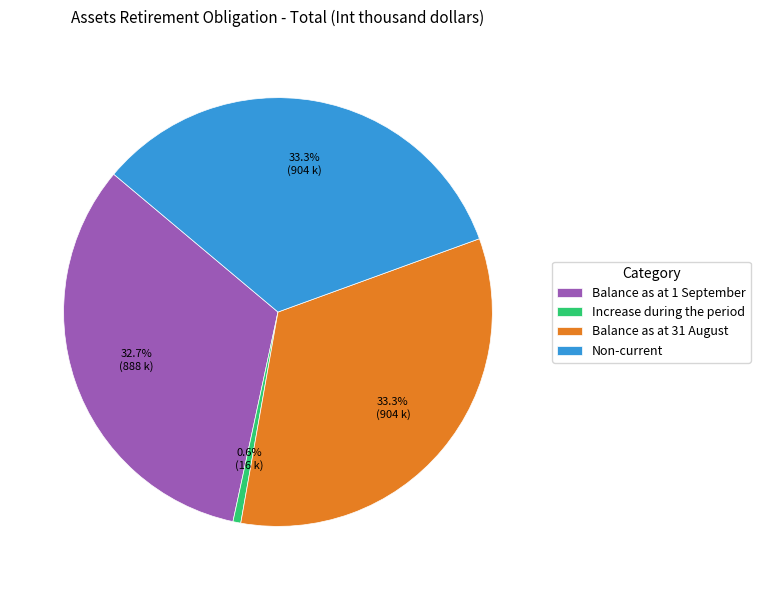

To the nearest percent, what percentage of the pie is Increase during the period?

1%